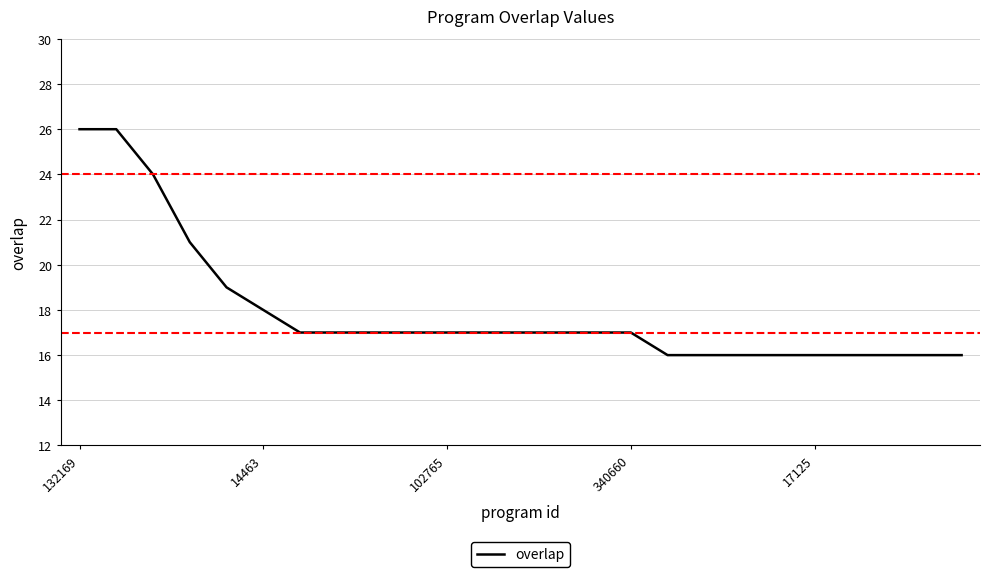

What is the minimum value shown in the chart?

16